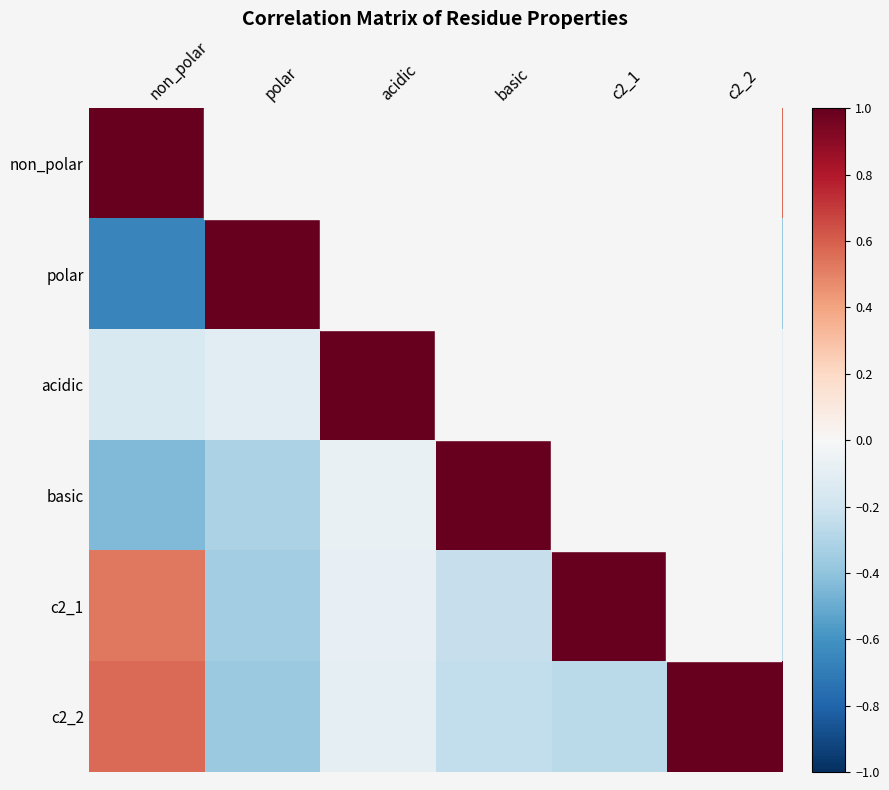

At which category is the sum across all series the highest?

non_polar